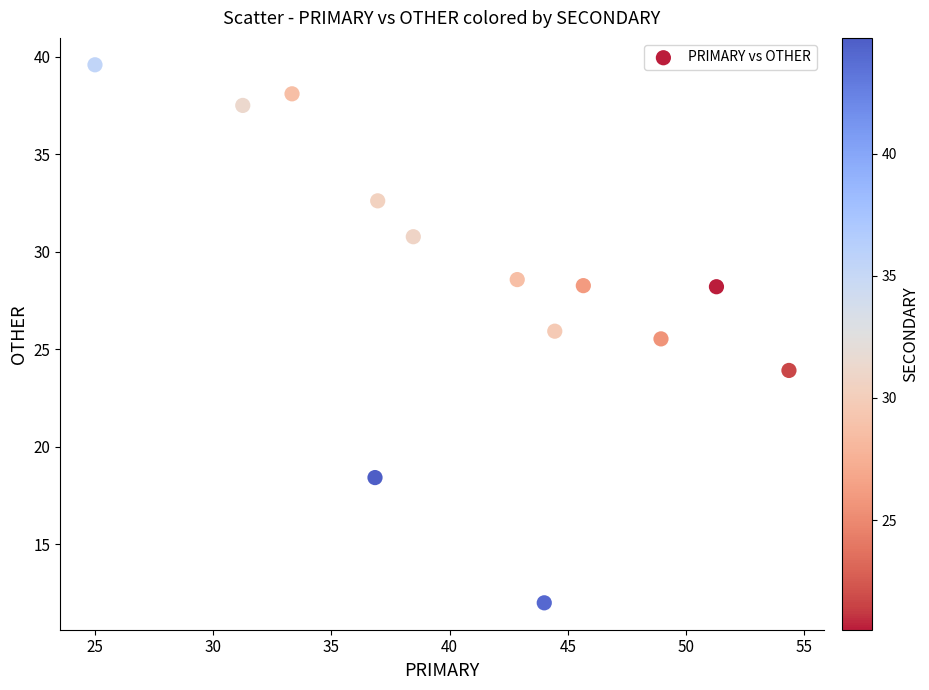

What is the range of Y values (max minus min)?

27.6